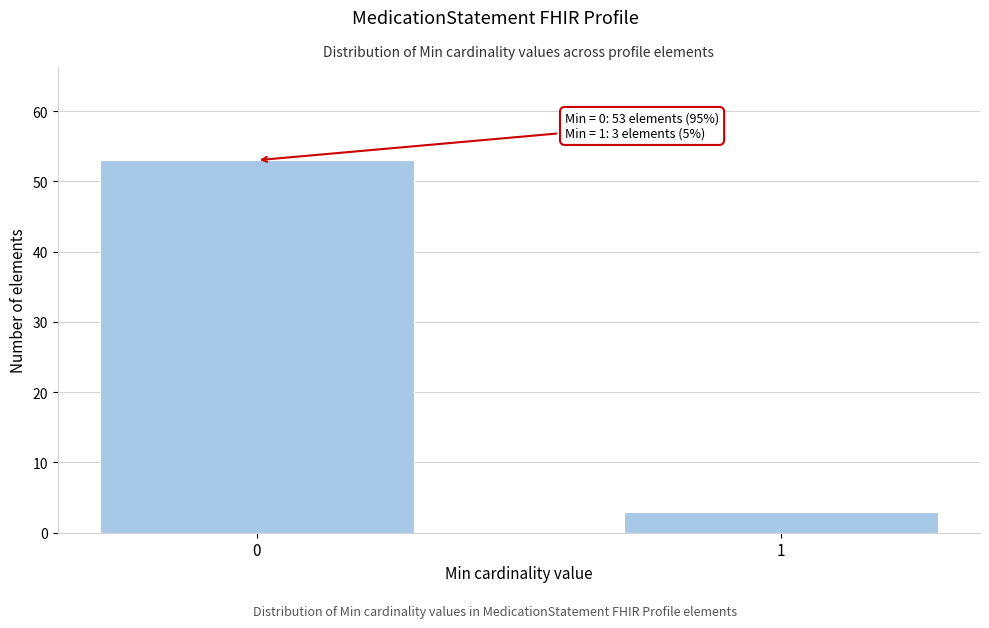

Reading left to right, list all the values displayed in this chart.

53	3